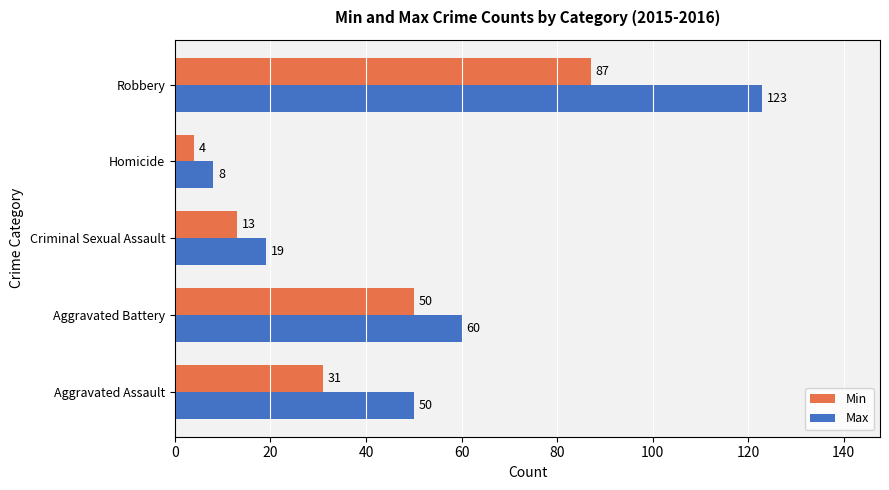

Count the number of data series in this chart.

2